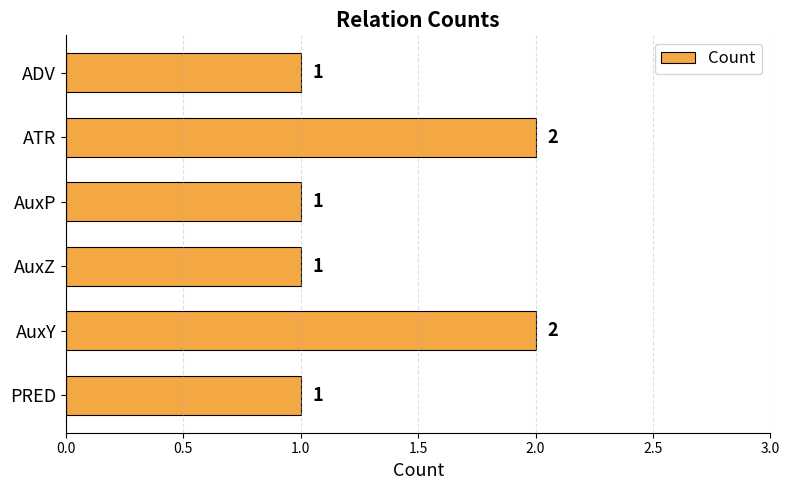

Reading top to bottom, extract all data points from this chart.

1	2	1	1	2	1